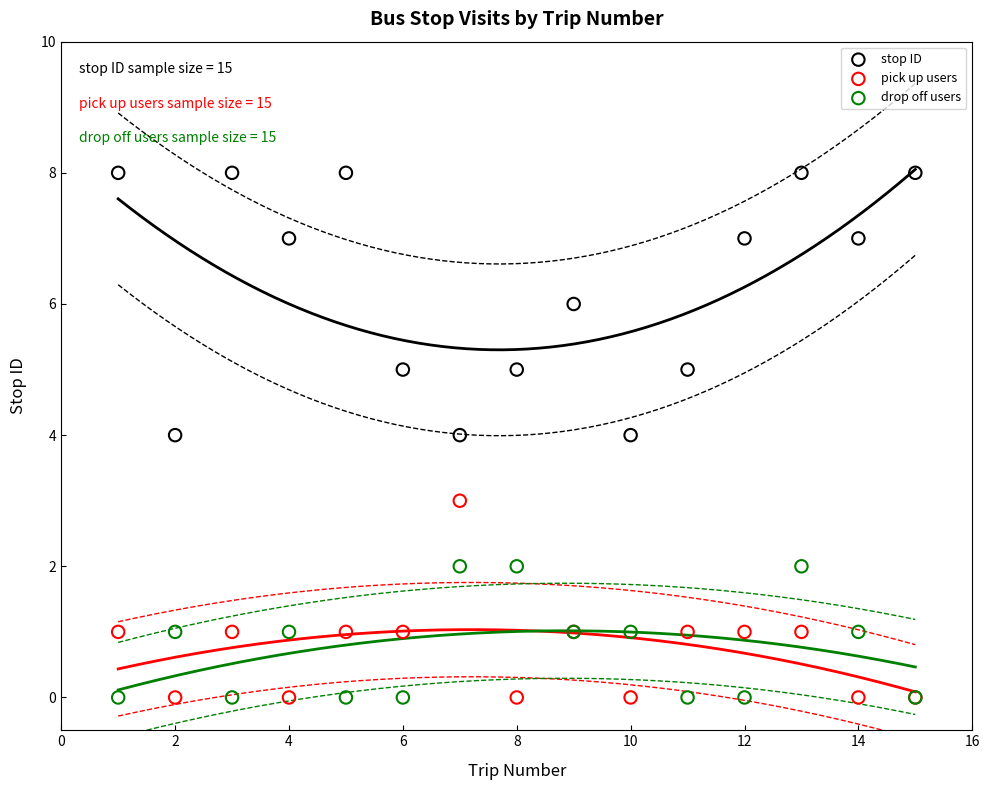

Which series has the widest spread of Y values?

stop ID